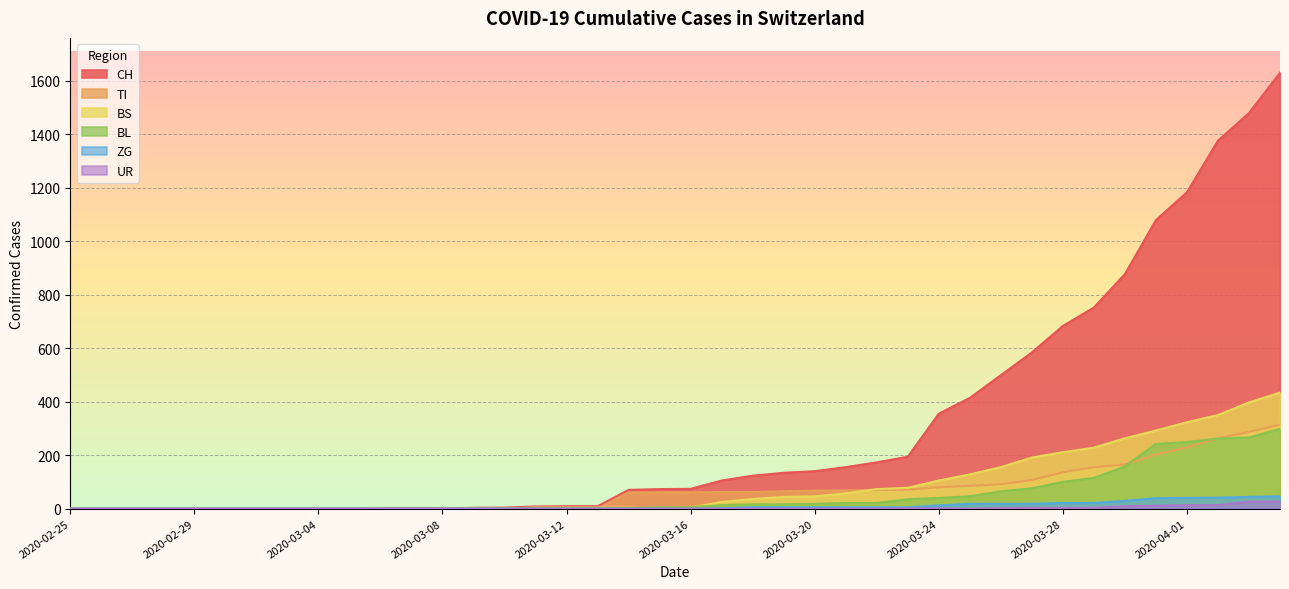

How many lines are shown in the chart?

6